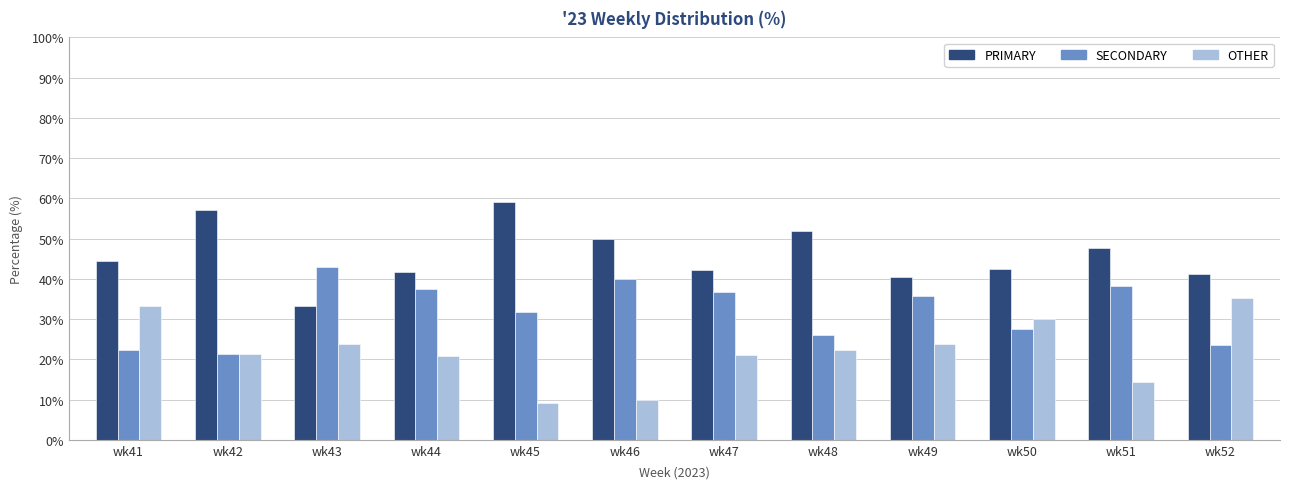

What is the difference between the highest and lowest values at wk51?

33.3